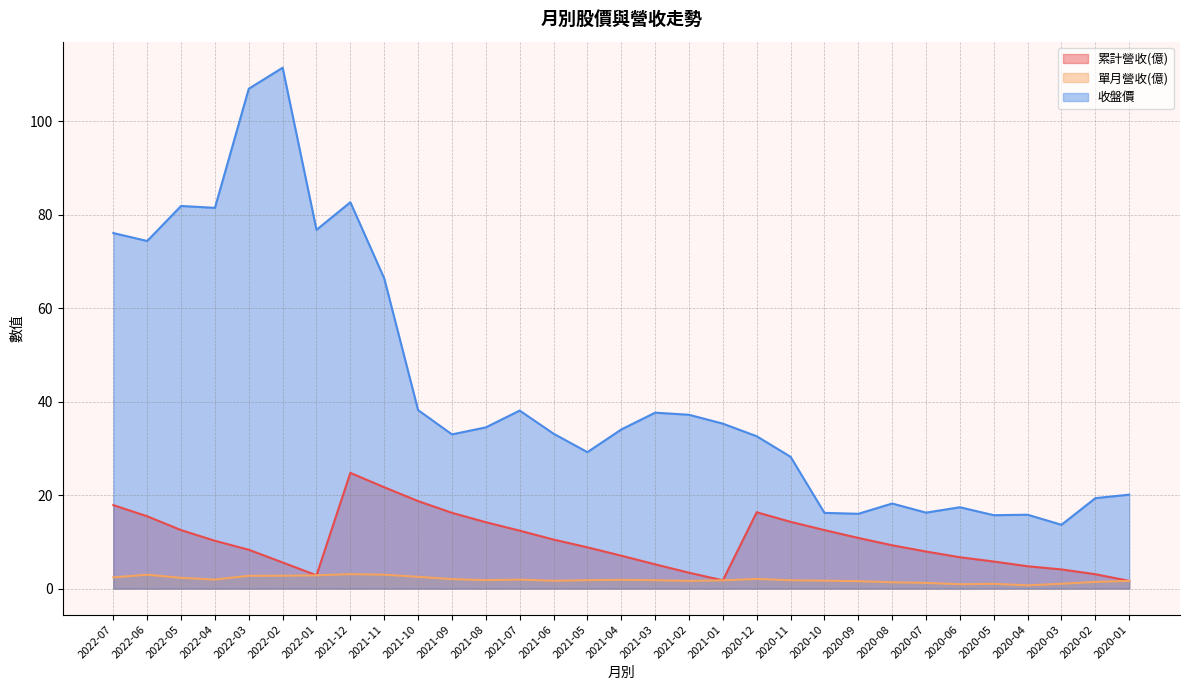

How many categories are shown in the chart?

31